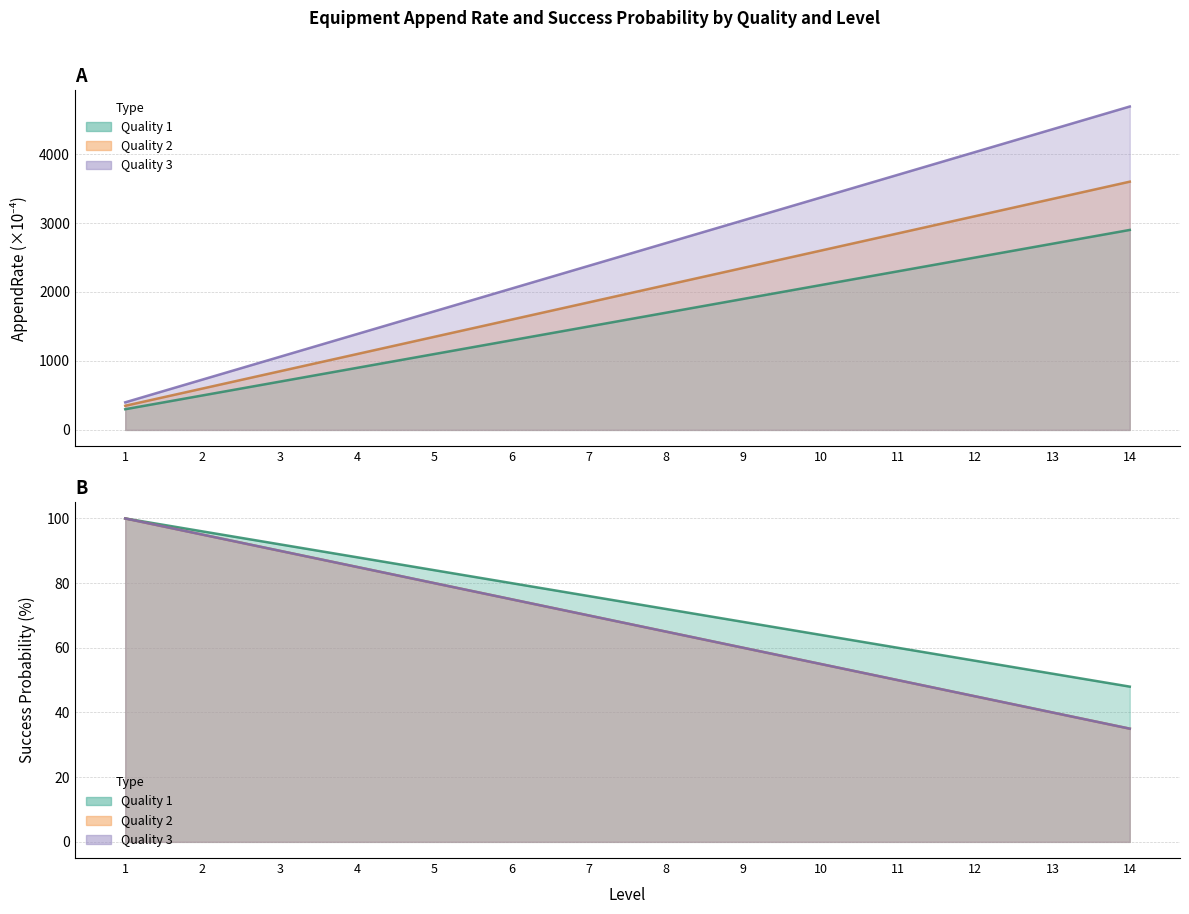

Is it true that Quality 1 Pro equals 64 at 10?

True